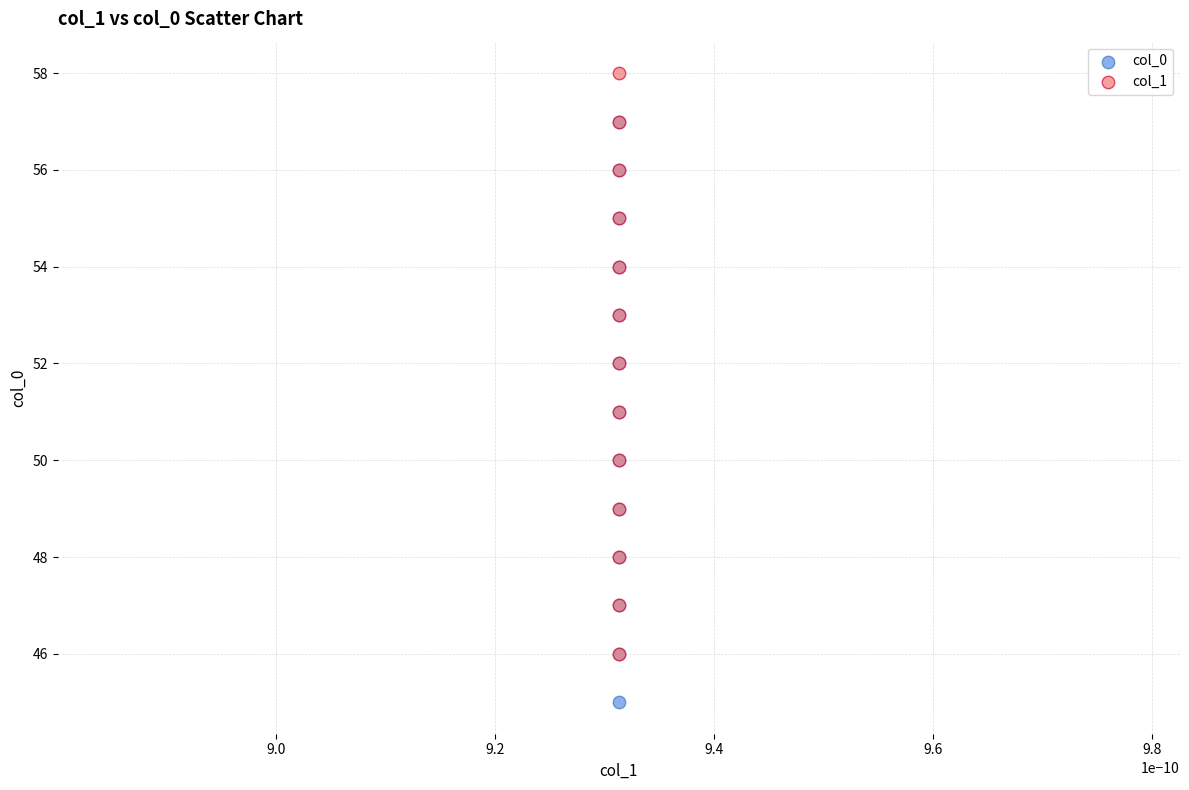

What are all the series names shown in the legend?

col_0, col_1